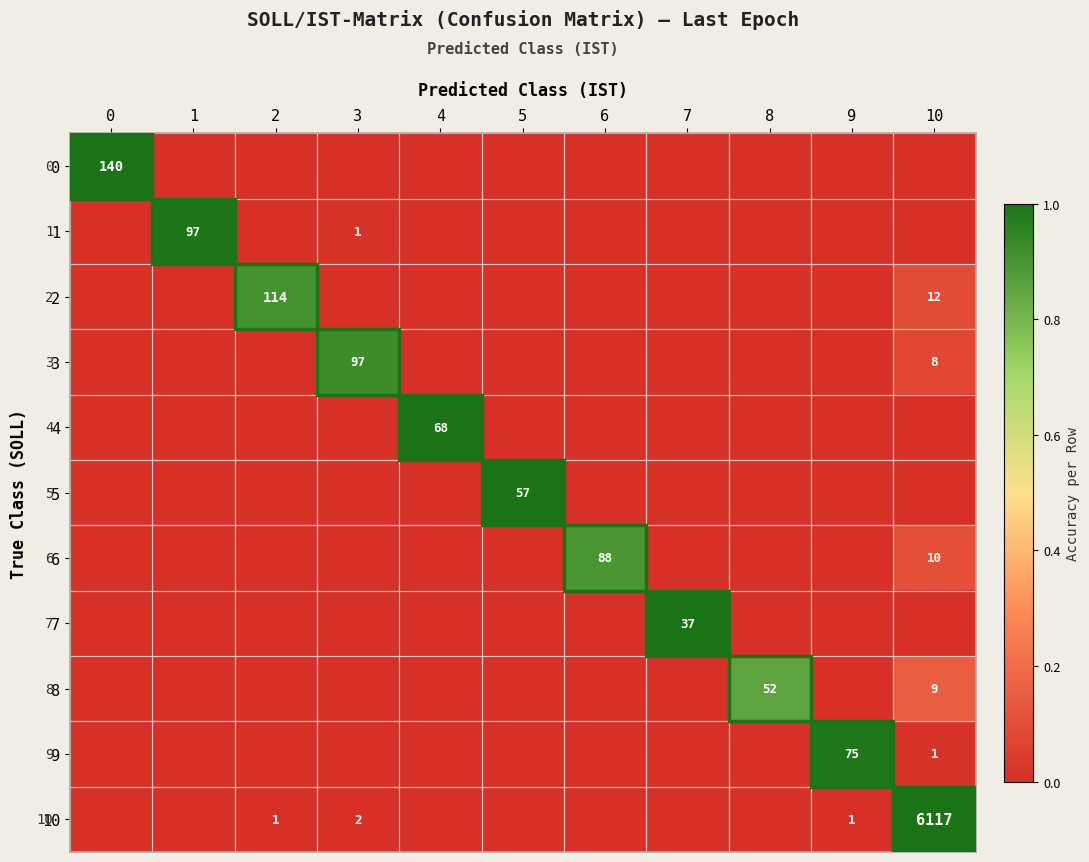

True or false: 0 has a value of 140 at 0.

True